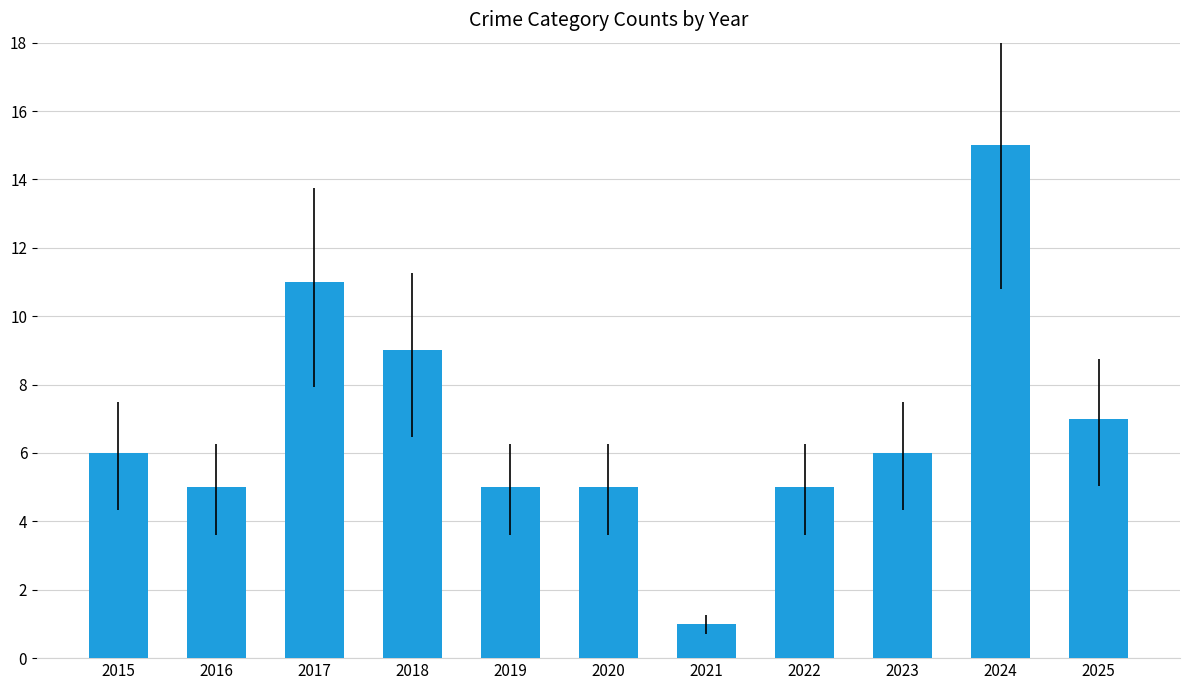

Read the value at 2015, to the nearest 5.

5